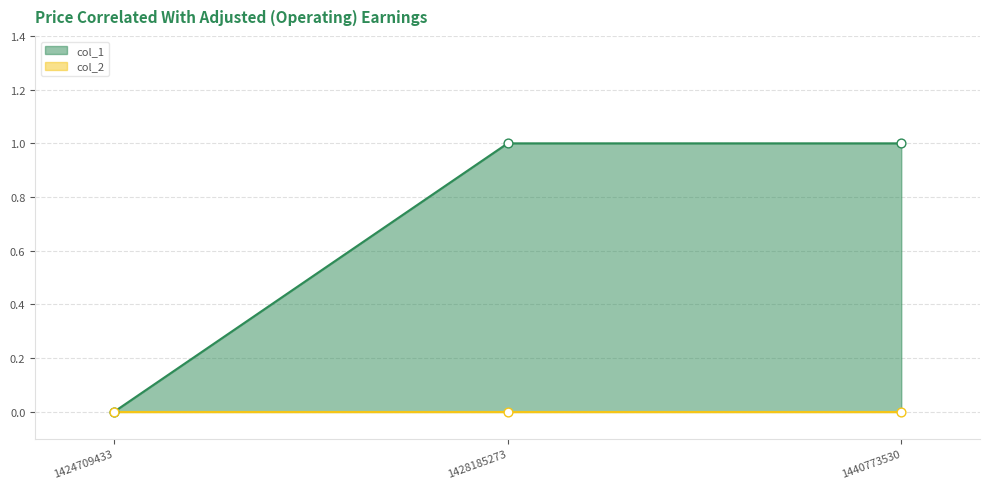

What is the ratio of the value at 1428185273 to the value at 1440773530?

1.0